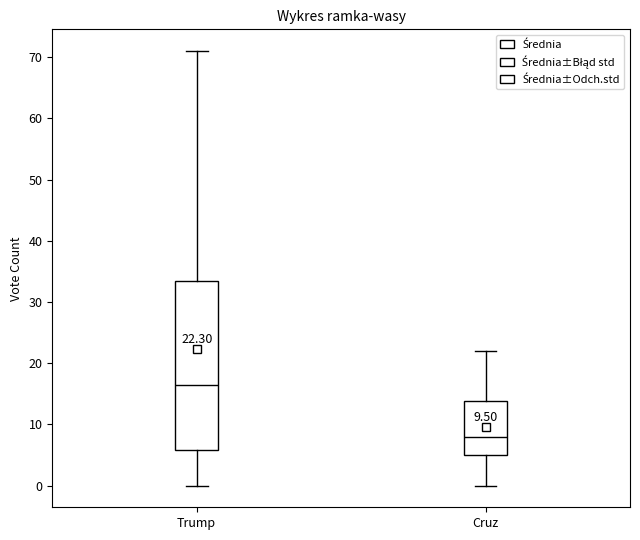

Which box has the lowest median line?

Cruz